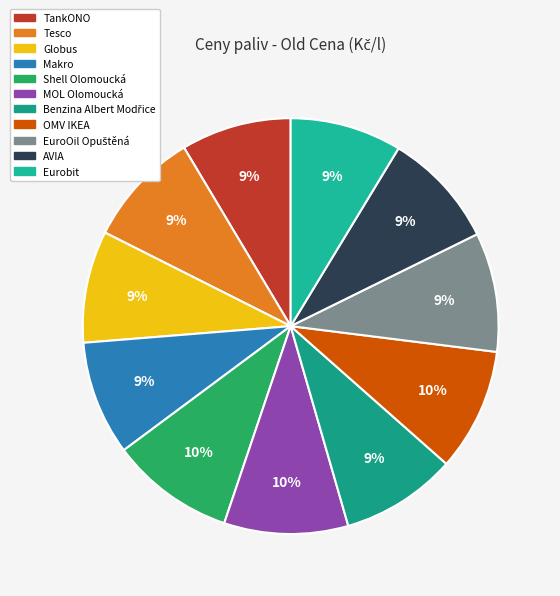

Which slice is the largest?

Shell Olomoucká